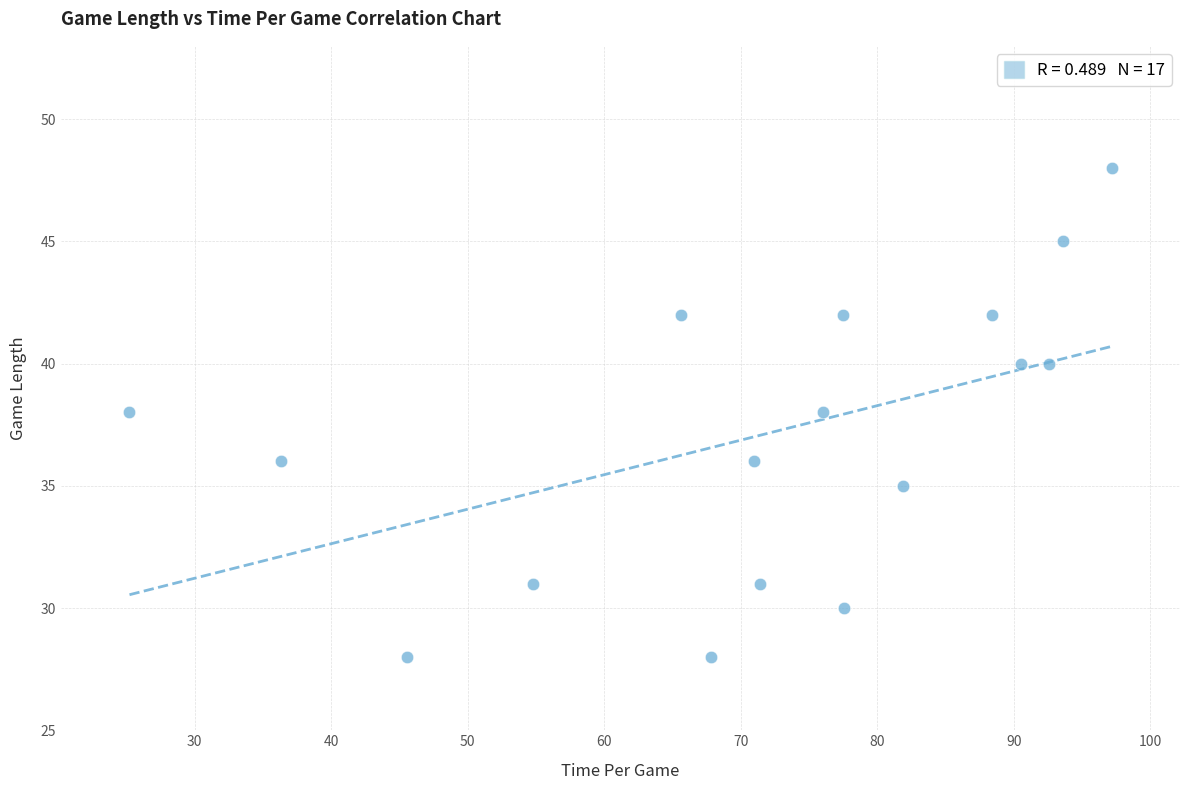

What is the range of Y values (max minus min)?

20